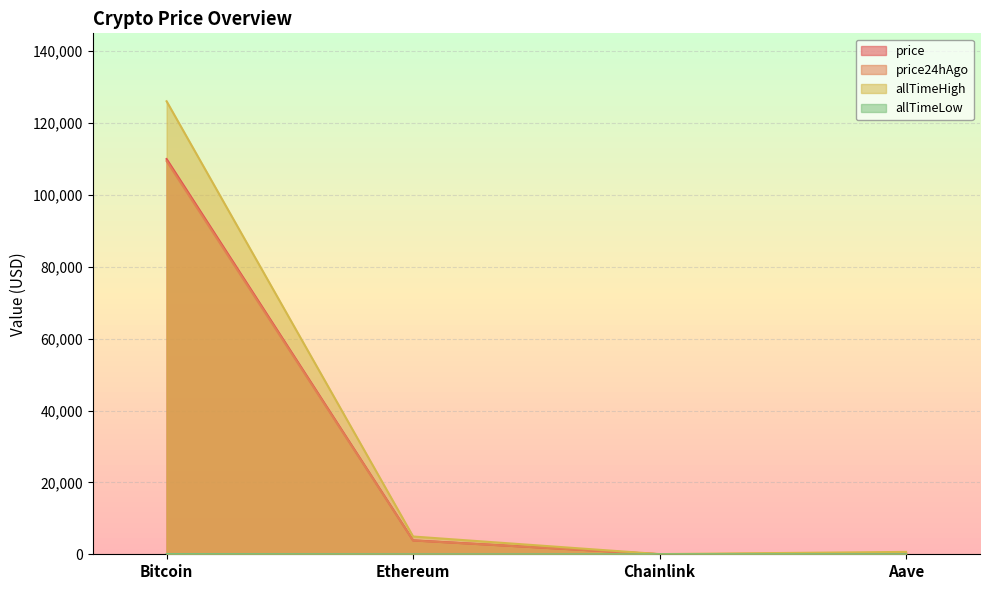

The value of price24hAgo at Aave is 227.0. True or false?

True